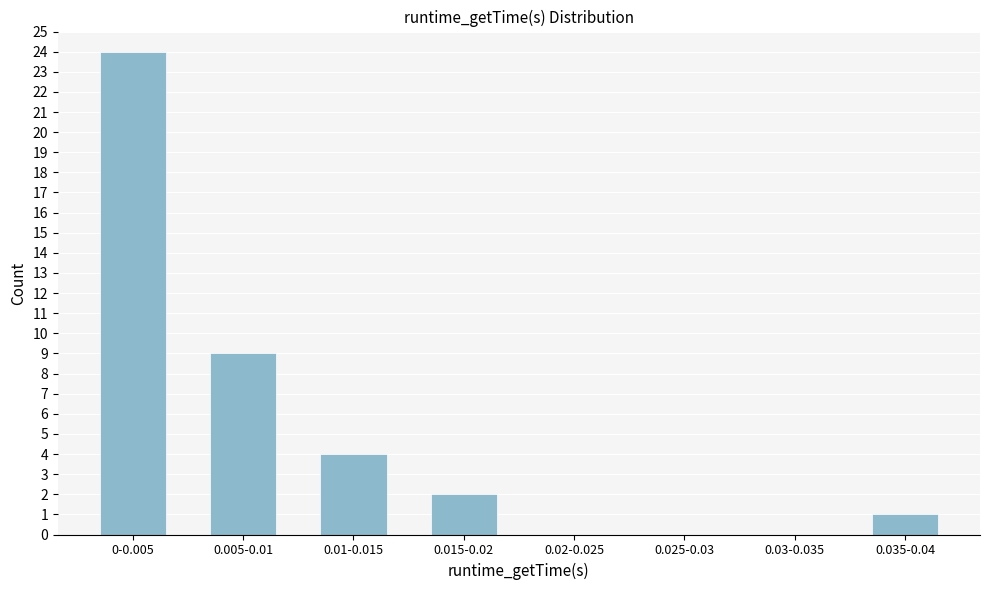

Reading left to right, what are all the values shown in this chart?

0-0.005=24	0.005-0.01=9	0.01-0.015=4	0.015-0.02=2	0.02-0.025=0	0.025-0.03=0	0.03-0.035=0	0.035-0.04=1